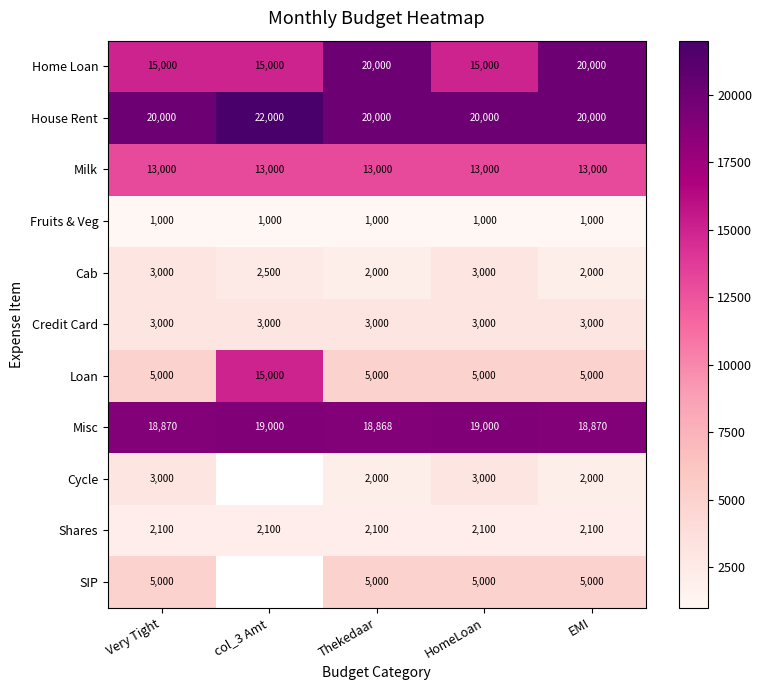

What is the smallest value displayed?

1000.0